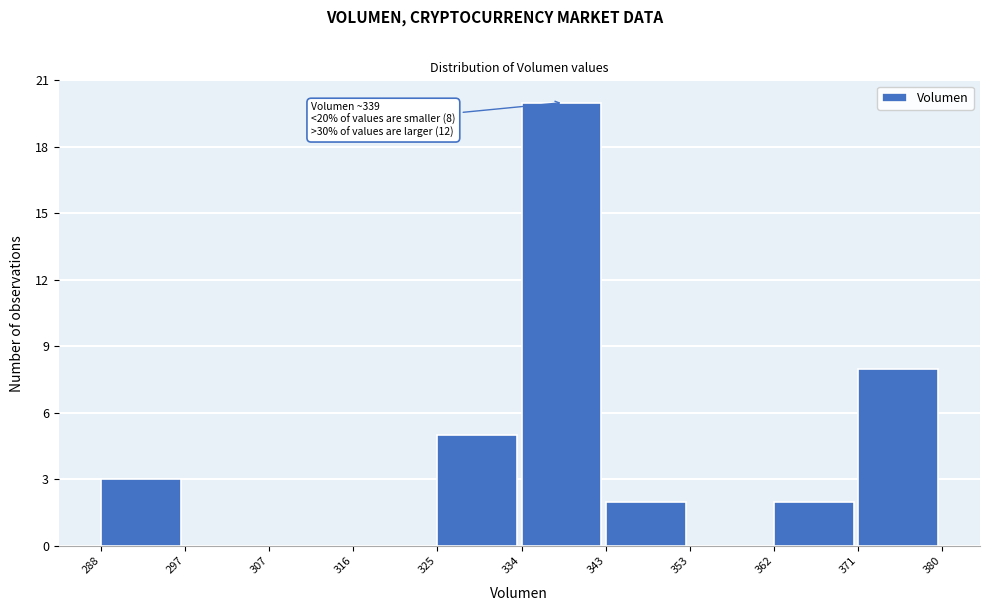

Over which range of the x-axis is the bar tallest?

334 to 343